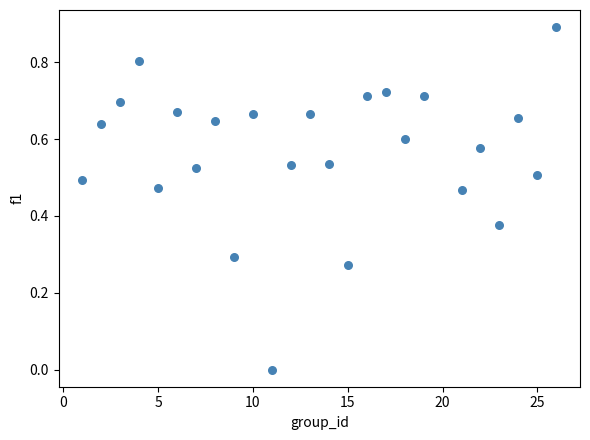

What is the range of X values (max minus min)?

25.0